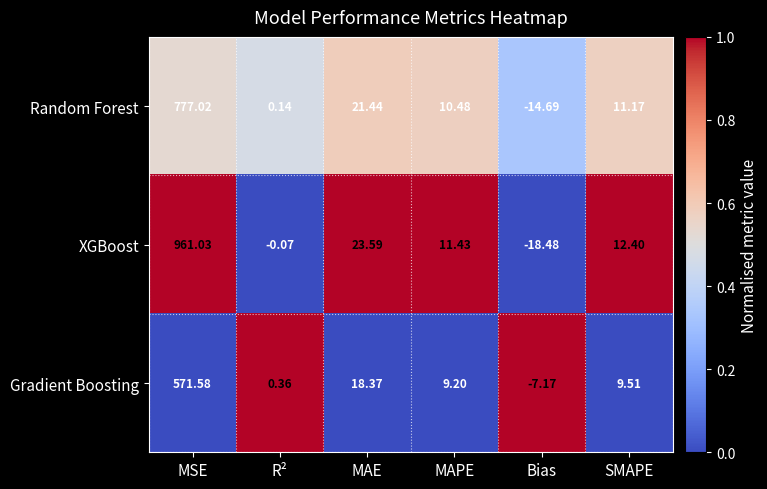

Is the value of Gradient Boosting at MAE greater than the value of Random Forest at SMAPE?

Yes